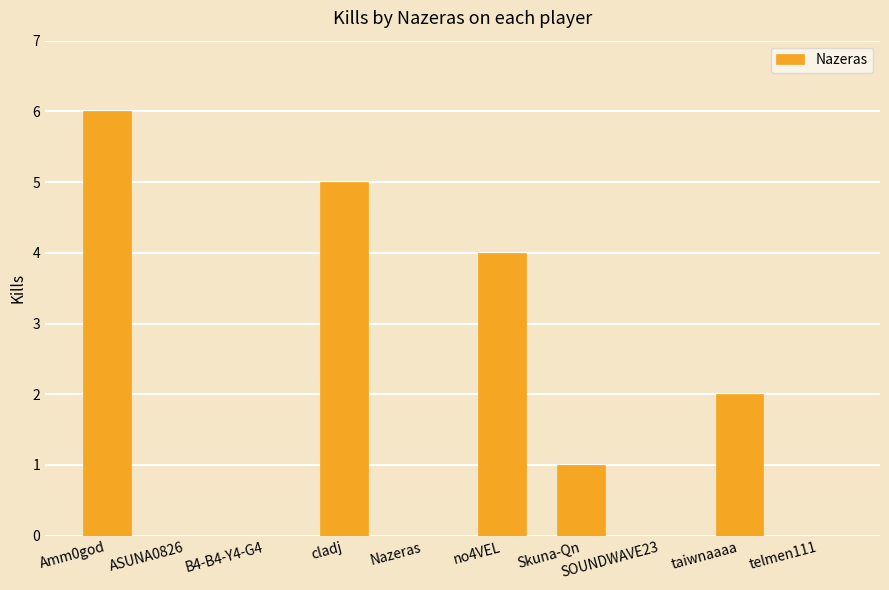

Between Nazeras and no4VEL, which is larger?

no4VEL